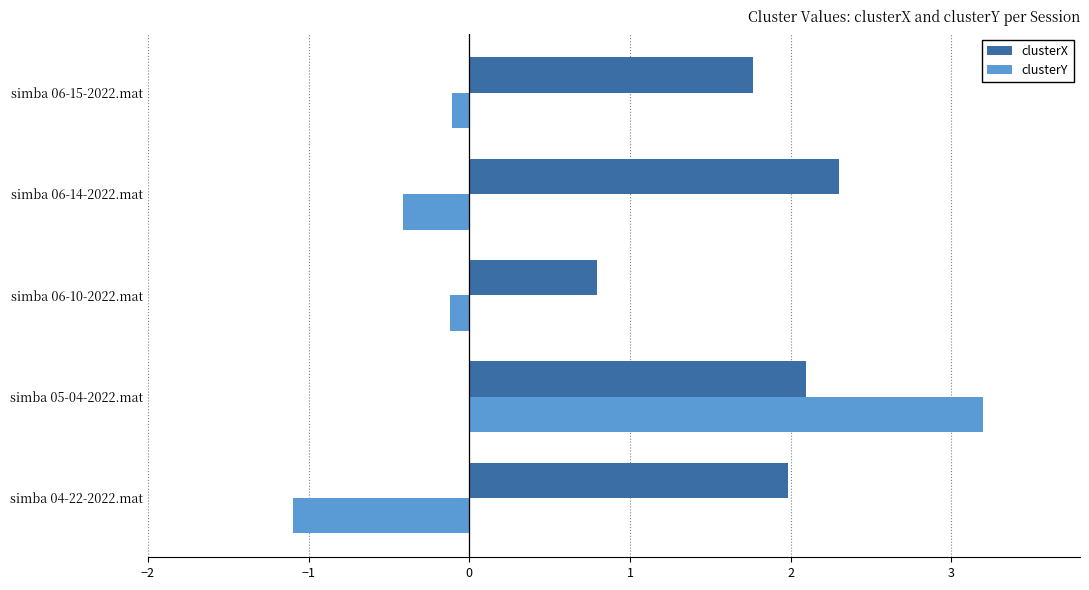

How many data points does each series have?

5